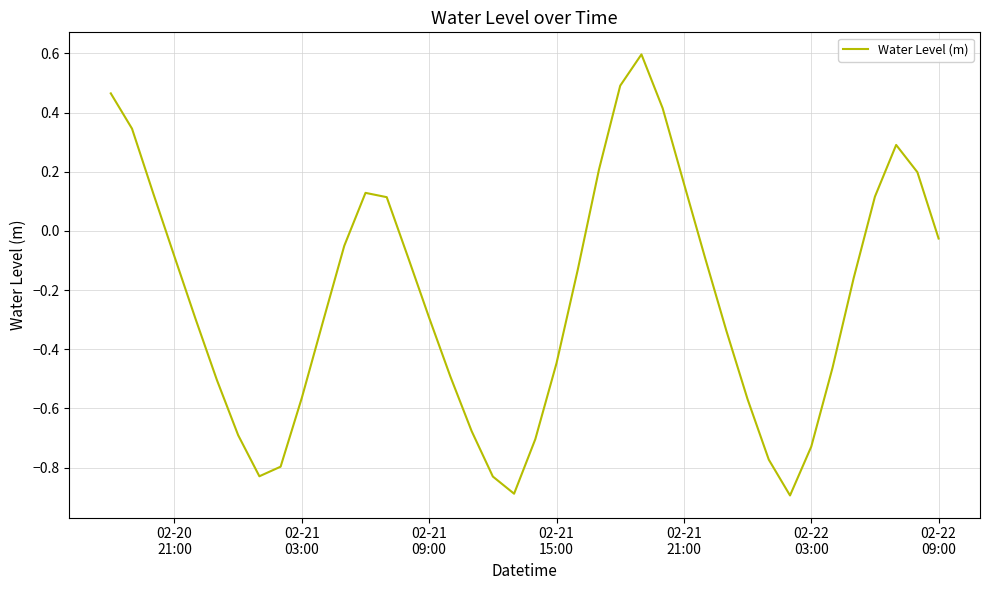

What is the greatest value displayed?

0.6